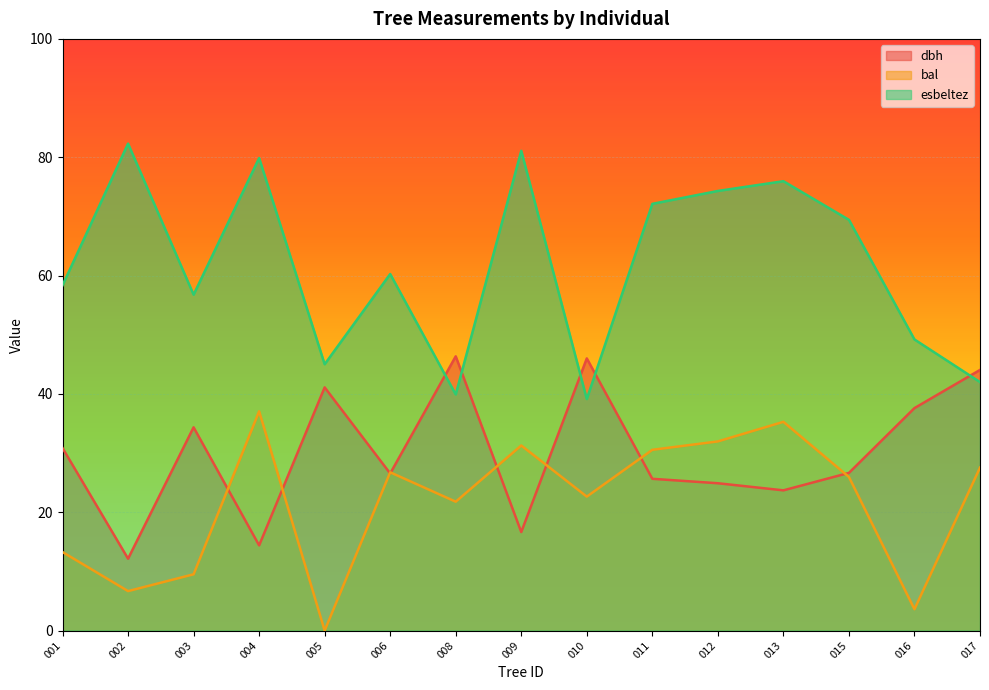

What is the difference between the bal values at 016 and 012?

28.4